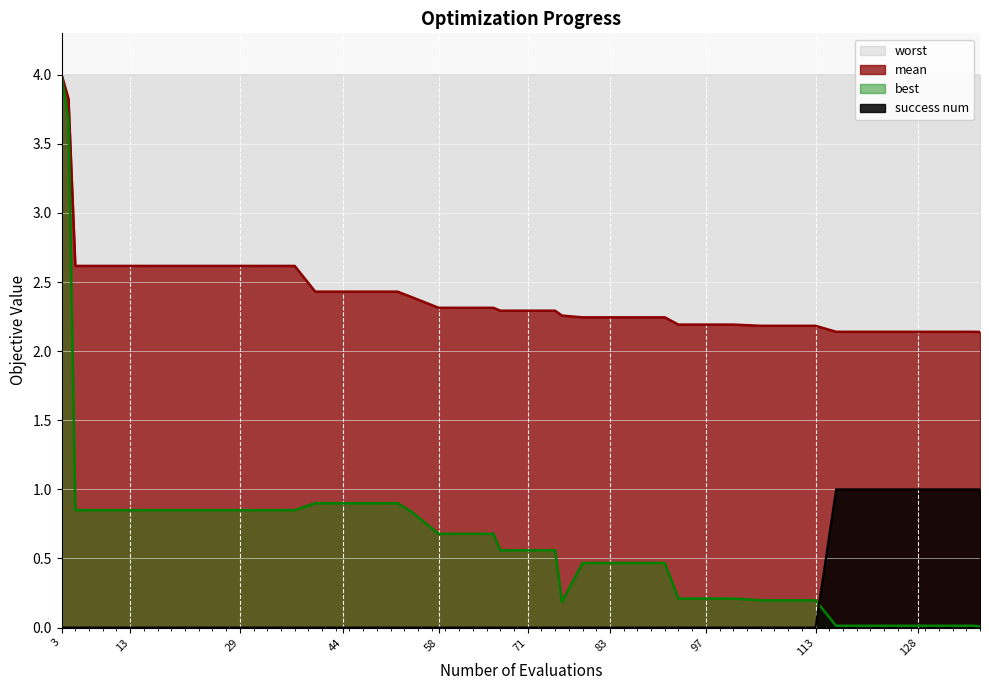

Reading left to right, extract all data points from this chart.

mean: 4.0	3.8	2.6	2.6	2.6	2.6	2.6	2.6	2.6	2.6	2.6	2.4	2.4	2.4	2.4	2.4	2.3	2.3	2.3	2.3	2.3	2.3	2.3	2.2	2.2	2.2	2.2	2.2	2.2	2.2	2.2	2.2	2.2	2.1	2.1	2.1	2.1	2.1	2.1	2.1
best: 4.0	3.7	0.8	0.8	0.8	0.8	0.8	0.8	0.8	0.8	0.8	0.9	0.9	0.9	0.9	0.8	0.7	0.7	0.7	0.6	0.6	0.6	0.2	0.5	0.5	0.5	0.5	0.2	0.2	0.2	0.2	0.2	0.2	0.0	0.0	0.0	0.0	0.0	0.0	0.0
success num: 0.0	0.0	0.0	0.0	0.0	0.0	0.0	0.0	0.0	0.0	0.0	0.0	0.0	0.0	0.0	0.0	0.0	0.0	0.0	0.0	0.0	0.0	0.0	0.0	0.0	0.0	0.0	0.0	0.0	0.0	0.0	0.0	0.0	1.0	1.0	1.0	1.0	1.0	1.0	1.0